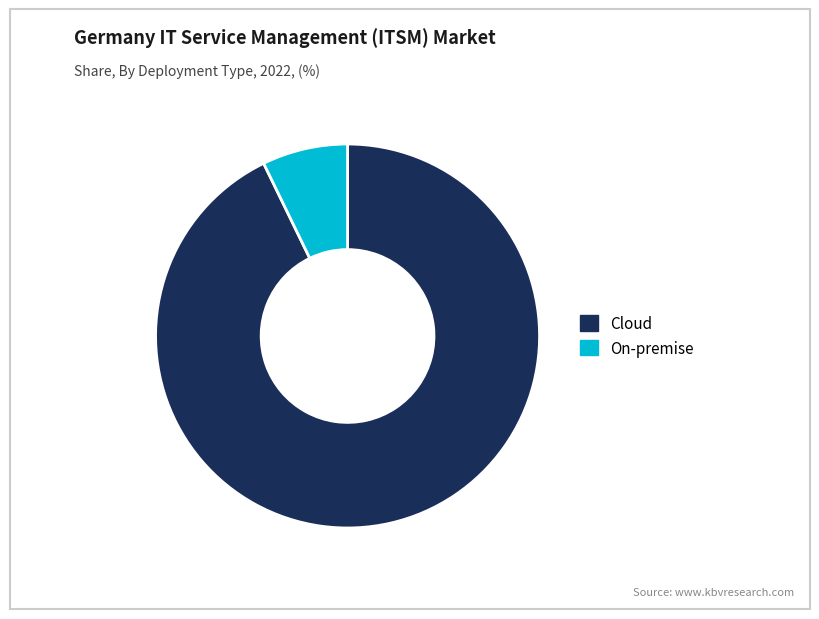

Which slice represents more than half of the pie?

Cloud